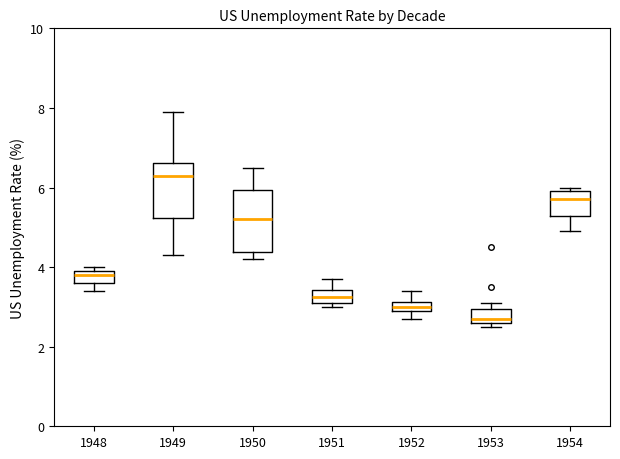

Which box's median line is the highest?

1949